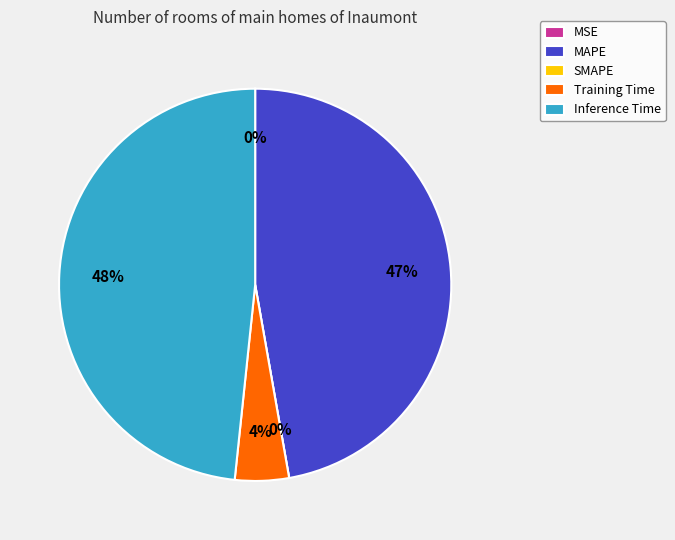

To the nearest percent, what is the difference between the SMAPE and Inference Time slice percentages?

48%